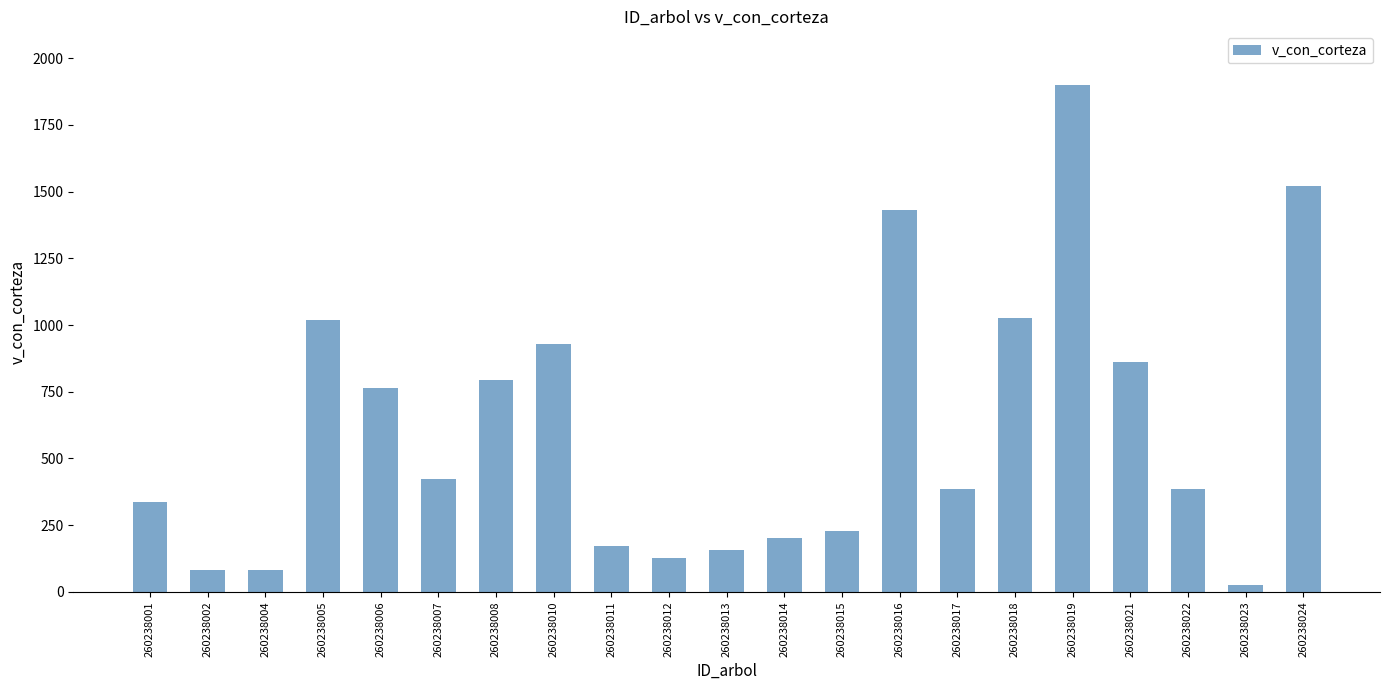

What is the value of the 16th bar from the left?

1027.9